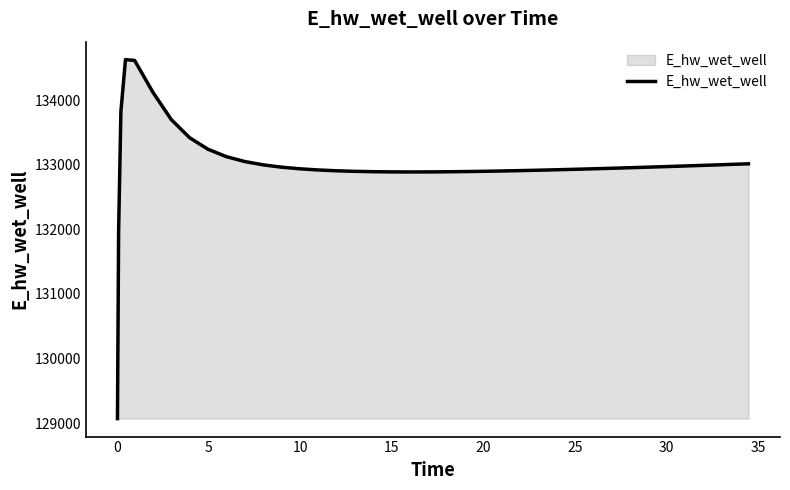

What is the smallest value displayed?

129070.3